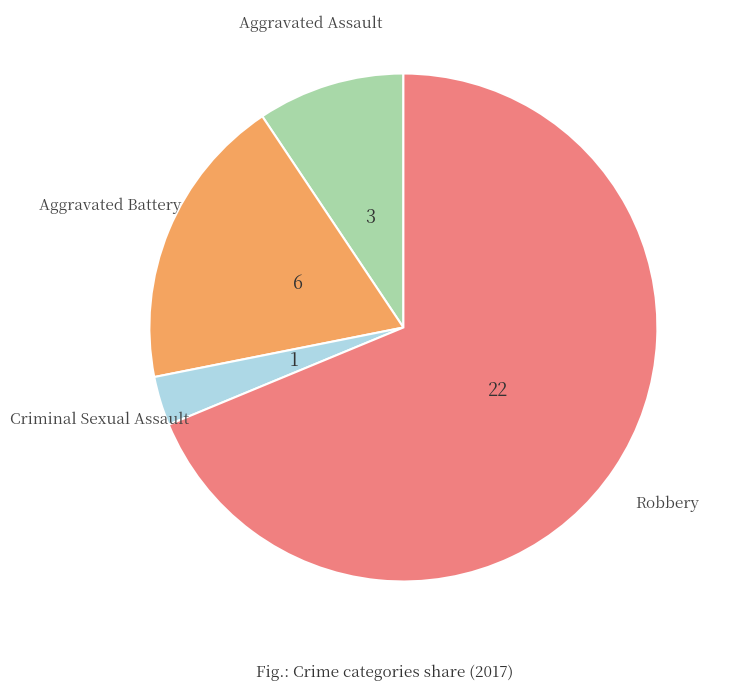

How many segments does this pie chart have?

4